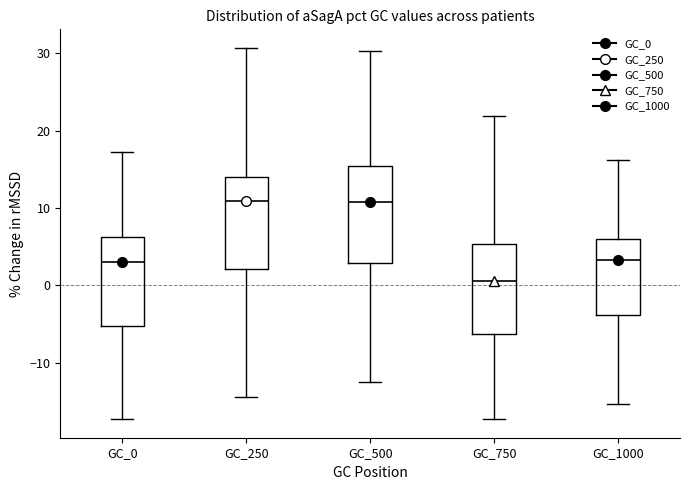

Reading left to right, transcribe this box plot: for each box, give where its median line is, the range the box spans, and where its two whiskers end, as read against the y-axis. The values are not printed on the chart, so give them approximately, as read against the axis.

GC_0: median 3, box -5 to 6, whiskers -17 to 17
GC_250: median 11, box 2 to 14, whiskers -14 to 31
GC_500: median 11, box 3 to 15, whiskers -13 to 30
GC_750: median 1, box -6 to 5, whiskers -17 to 22
GC_1000: median 3, box -4 to 6, whiskers -15 to 16